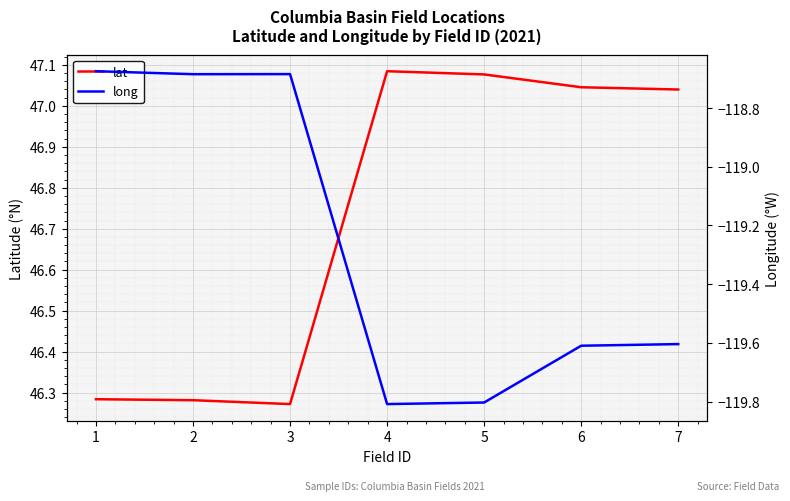

Read the lat value at 2.

46.3